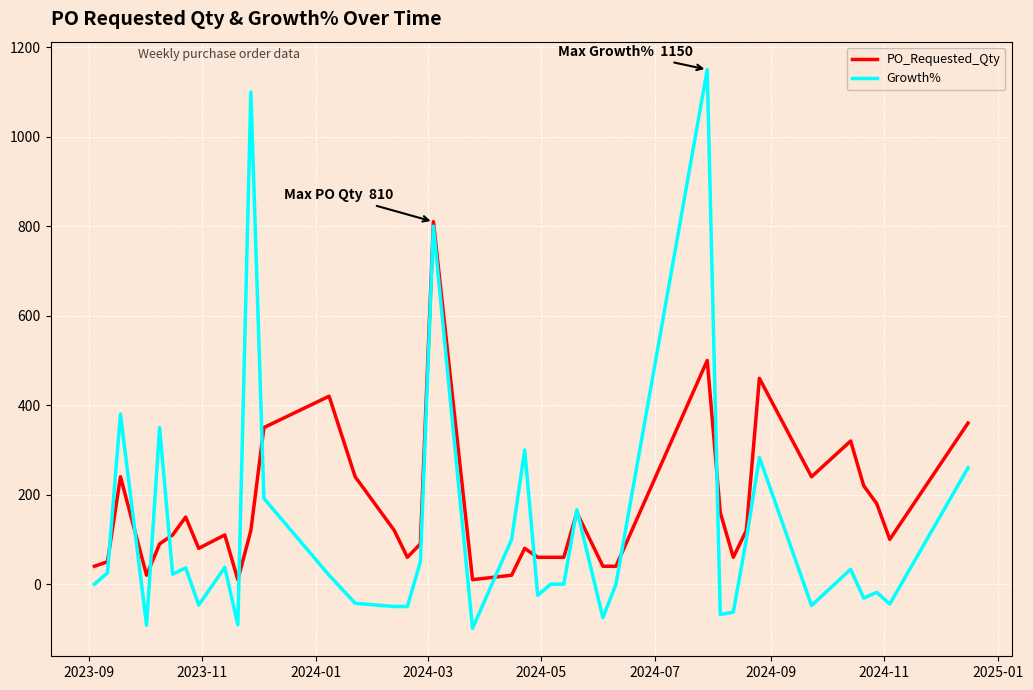

List the series in order of their overall mean, lowest first.

Growth%, PO_Requested_Qty